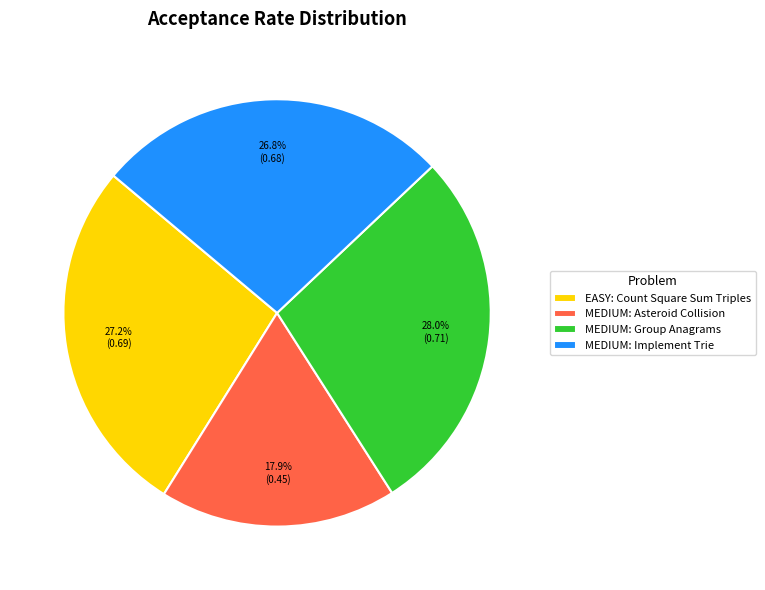

How many slices are in this pie chart?

4